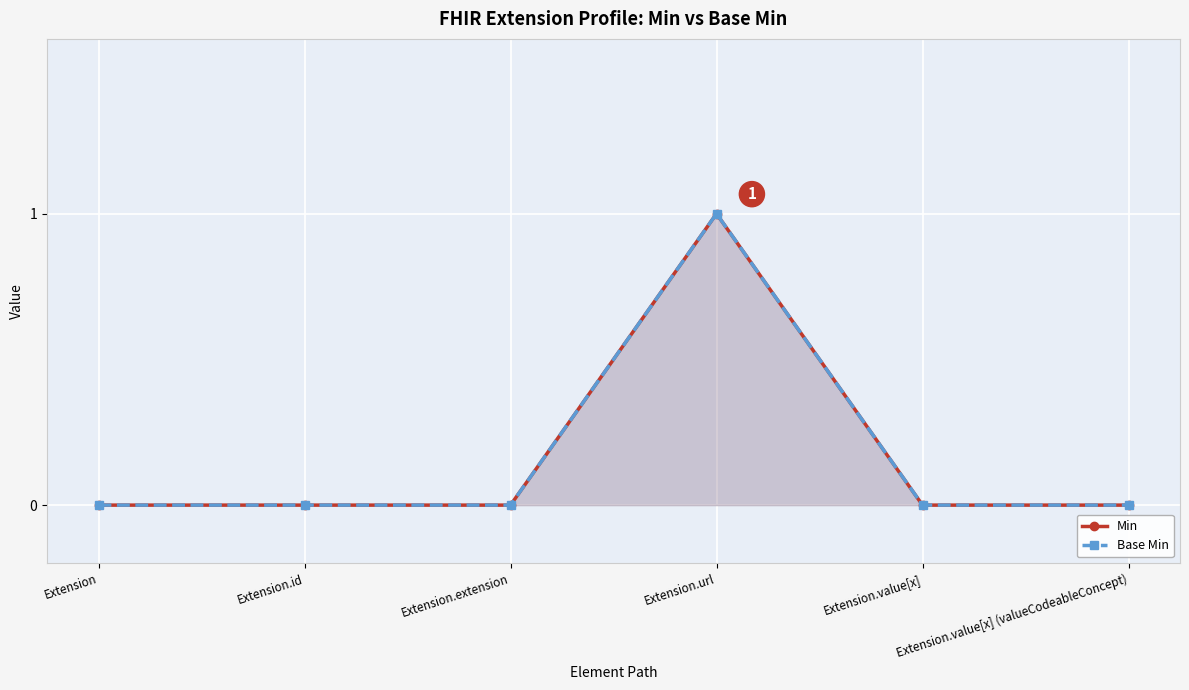

What position from the left is Extension.value[x] (valueCodeableConcept)?

6